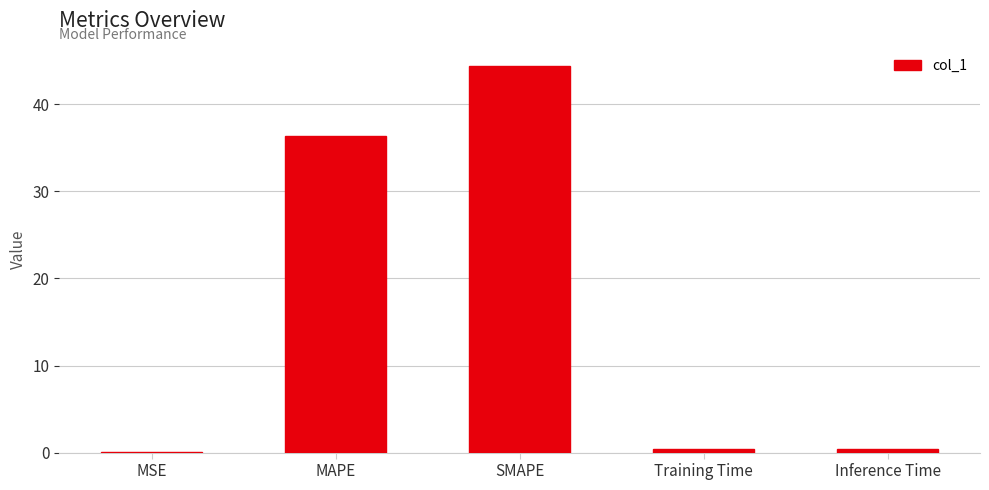

What is the sum of the values at Training Time and MAPE?

36.7